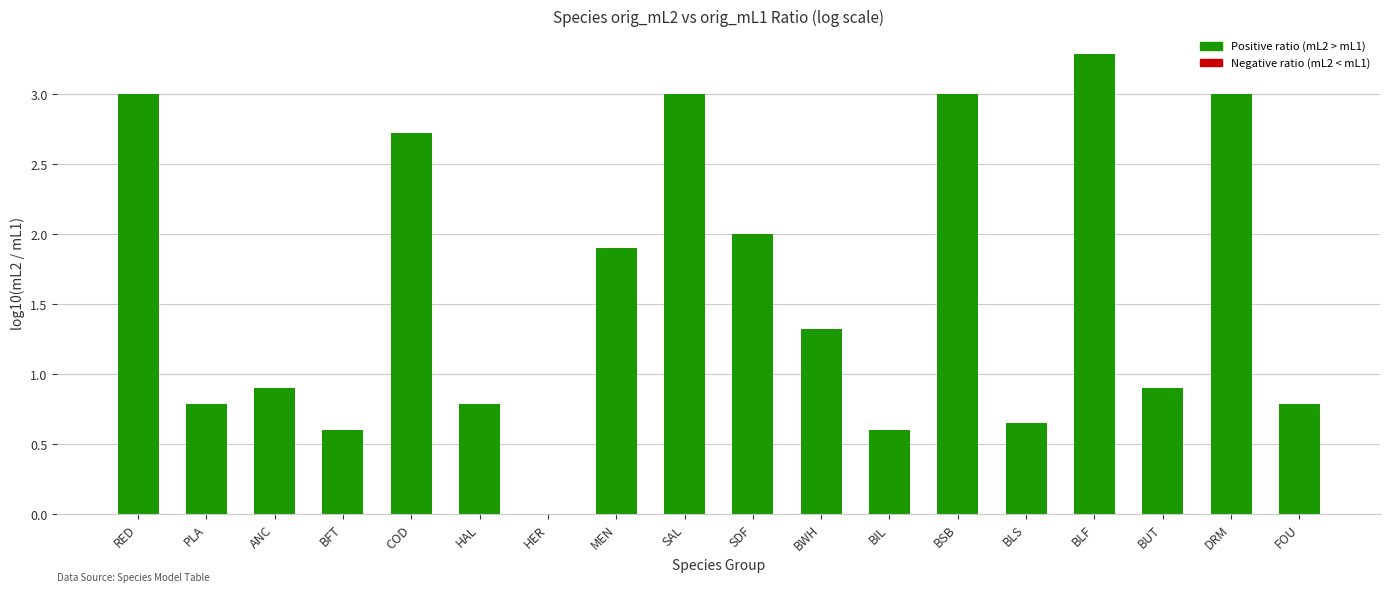

What is the sum of the values at BLF and COD?

6.0